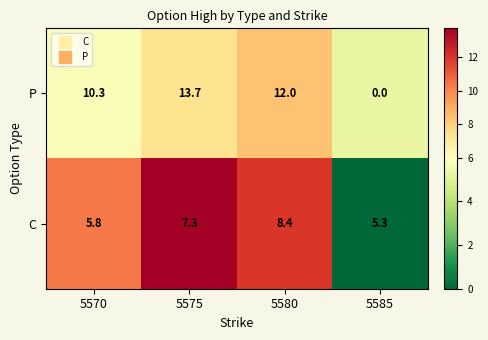

What is the average value of the P series?

9.0